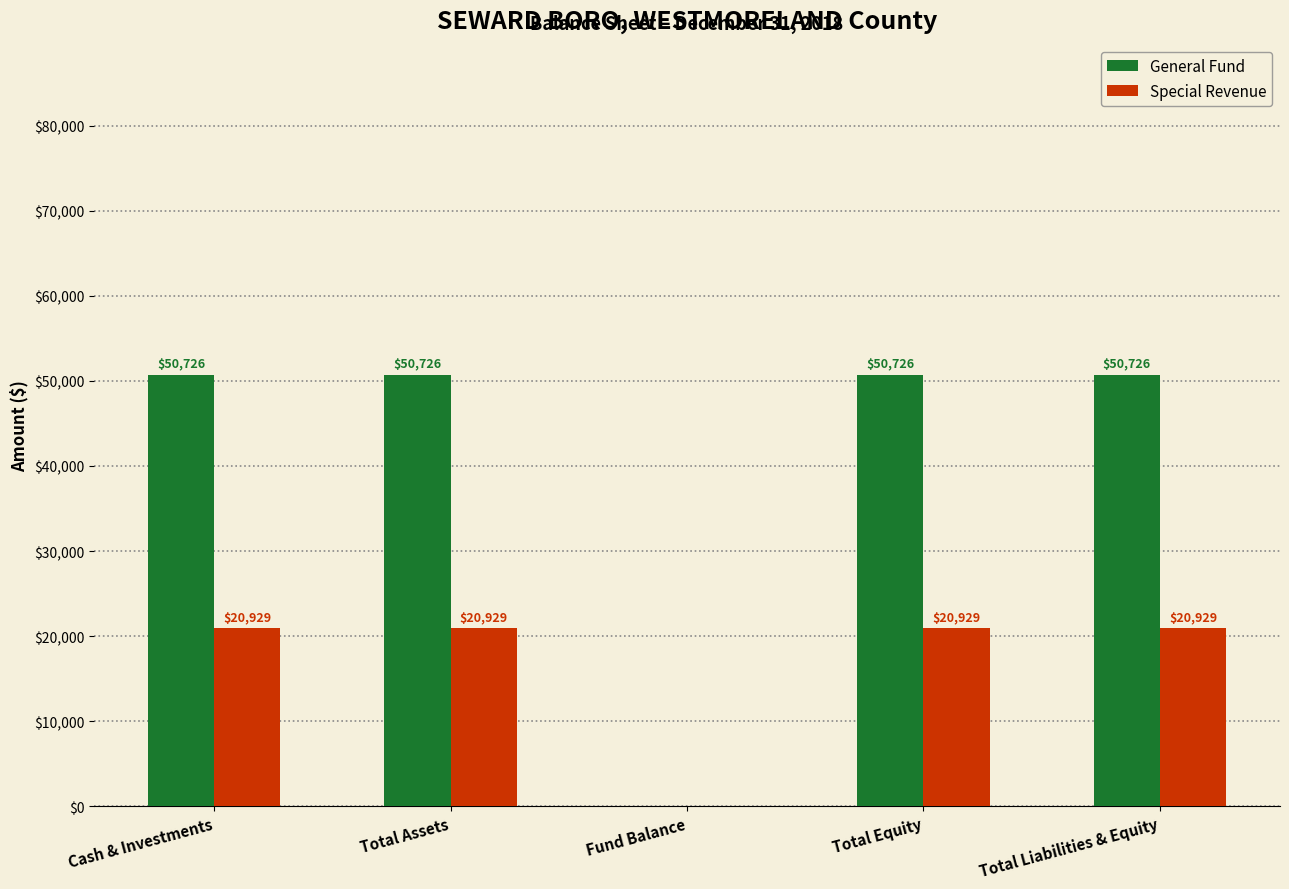

What value does the General Fund series have at Total Equity, to the nearest 50?

50750